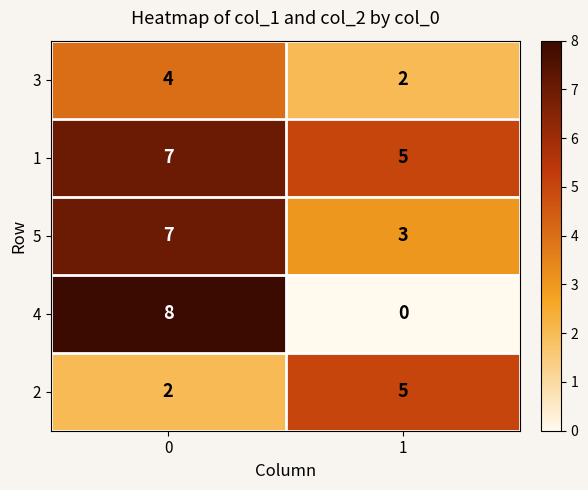

Which series has the widest spread of values?

4